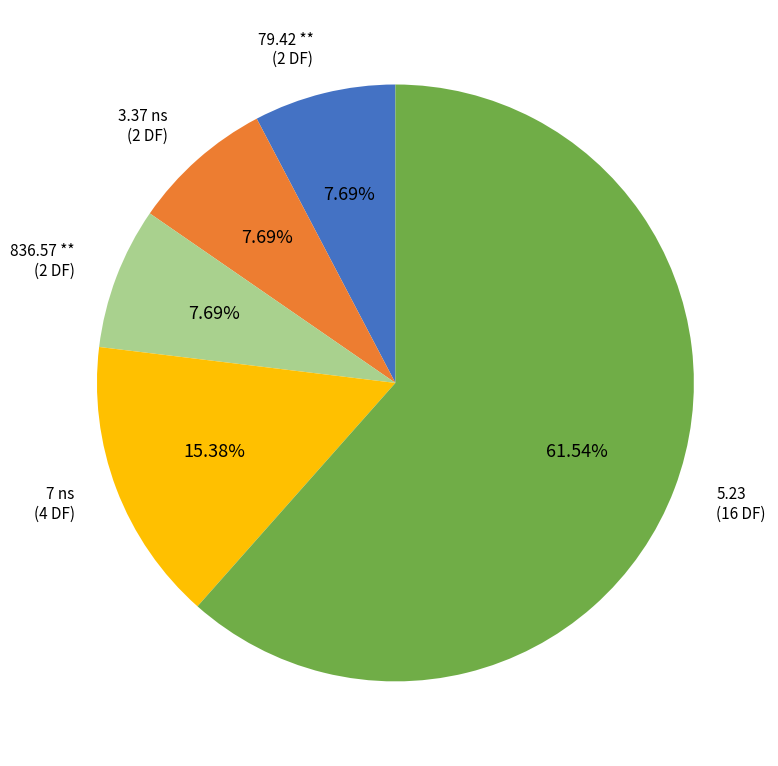

Which has a higher value, 3.37 ns or 5.23?

5.23